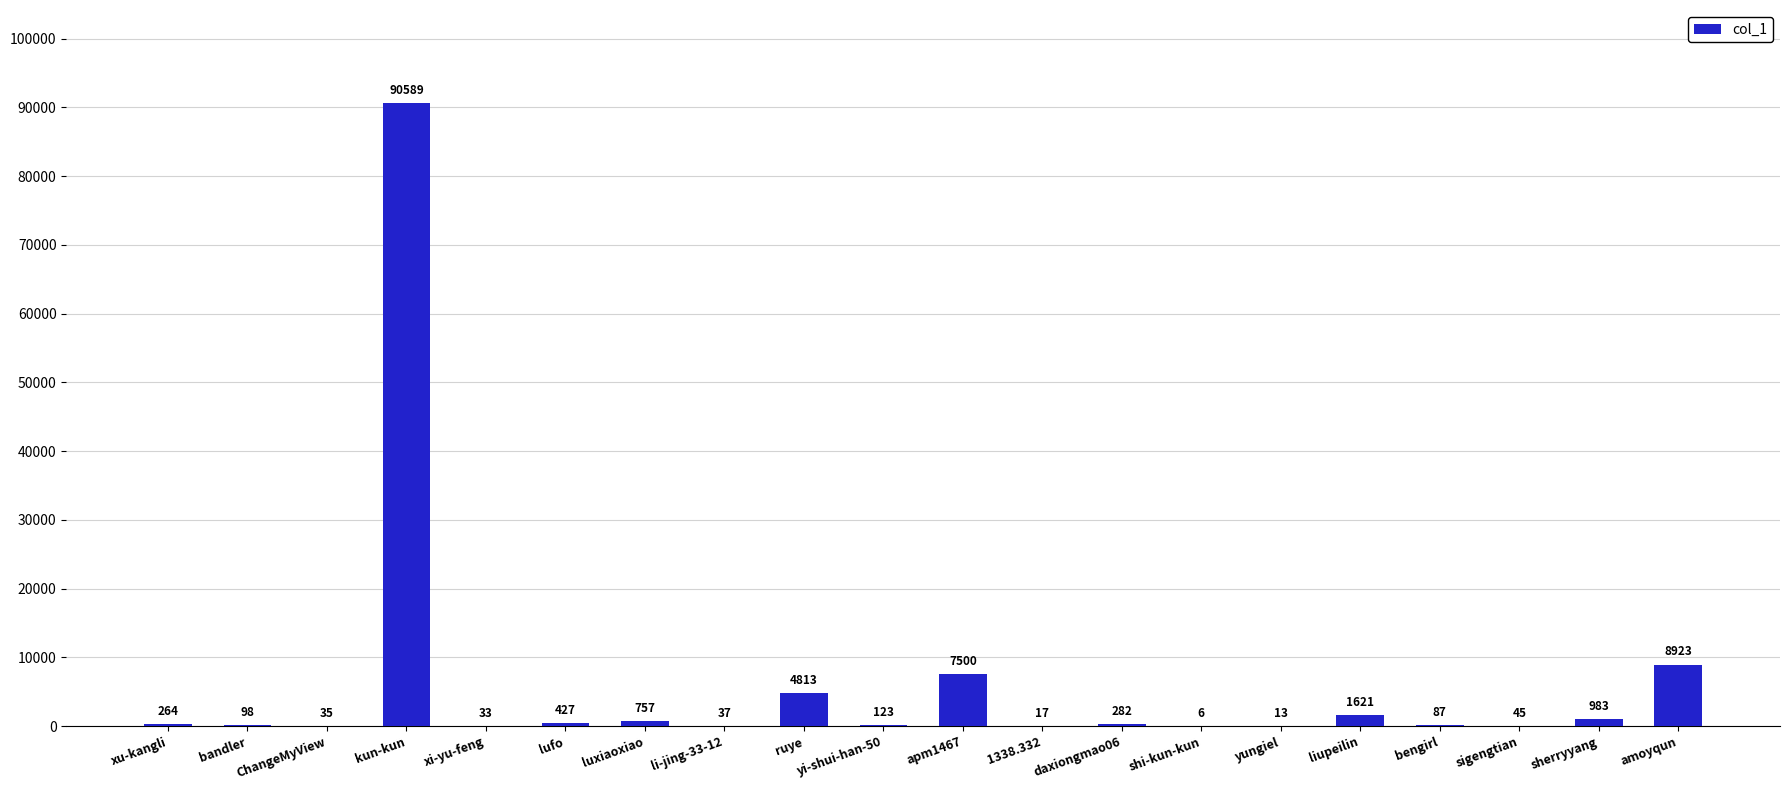

What is the difference between the values at kun-kun and sigengtian?

90544